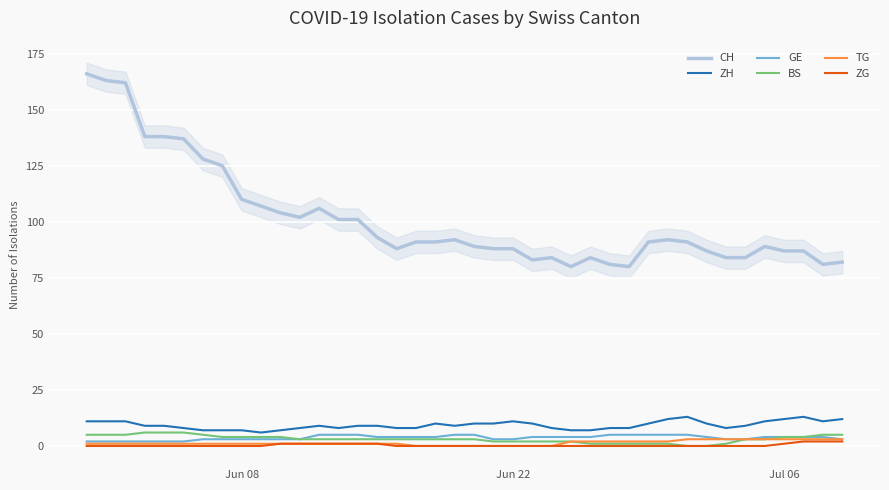

True or false: TG and ZH cross at least once.

False